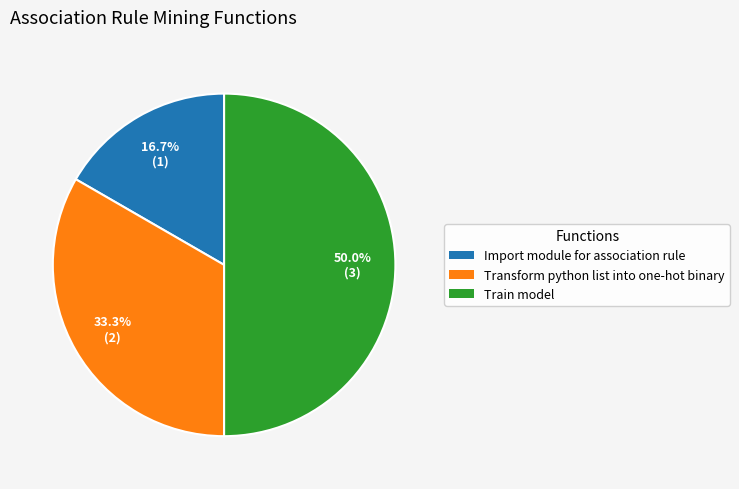

To the nearest percent, what is the combined percentage of Train model and Import module for association rule?

67%